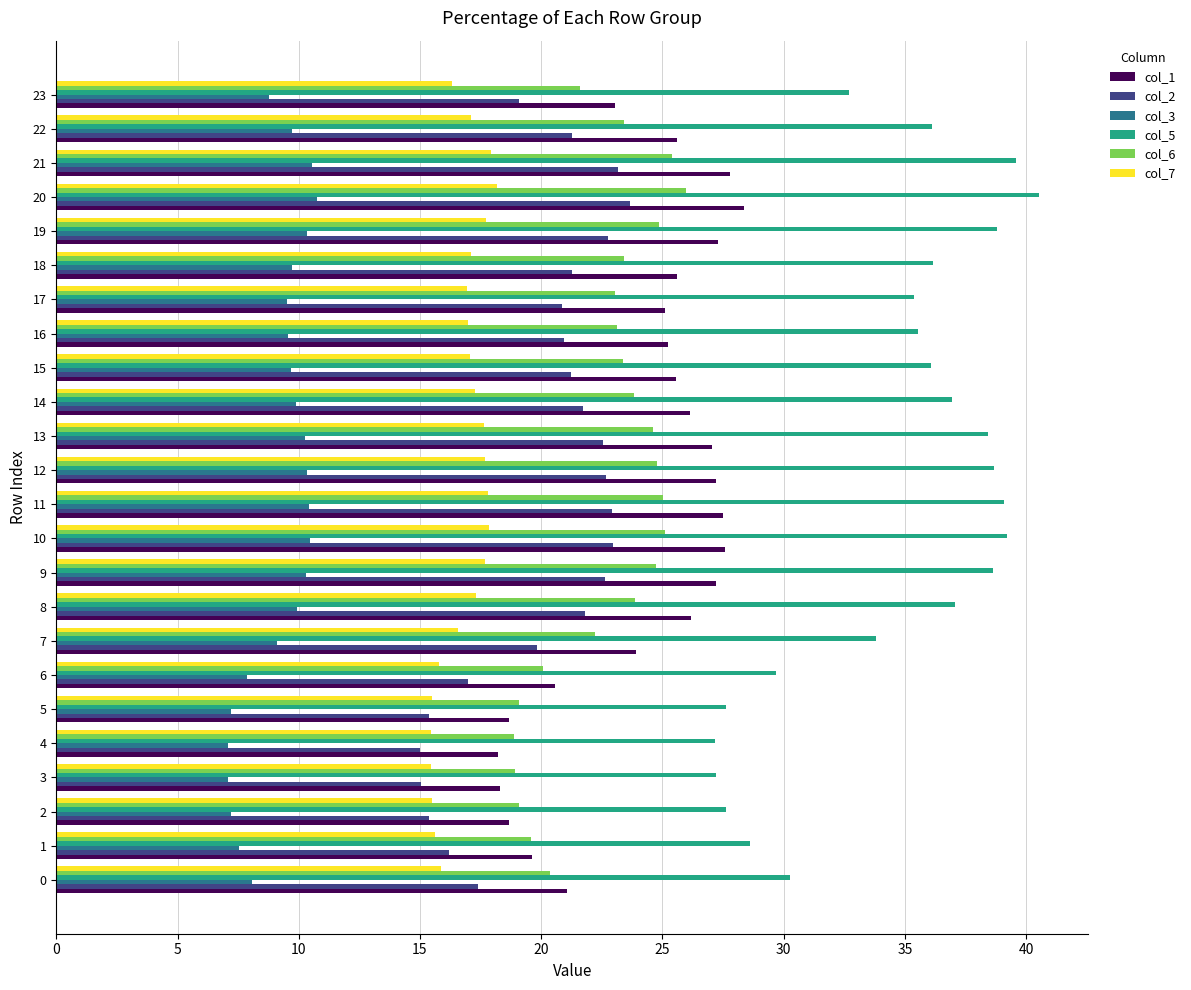

What is the lowest value of the col_7 series?

15.5